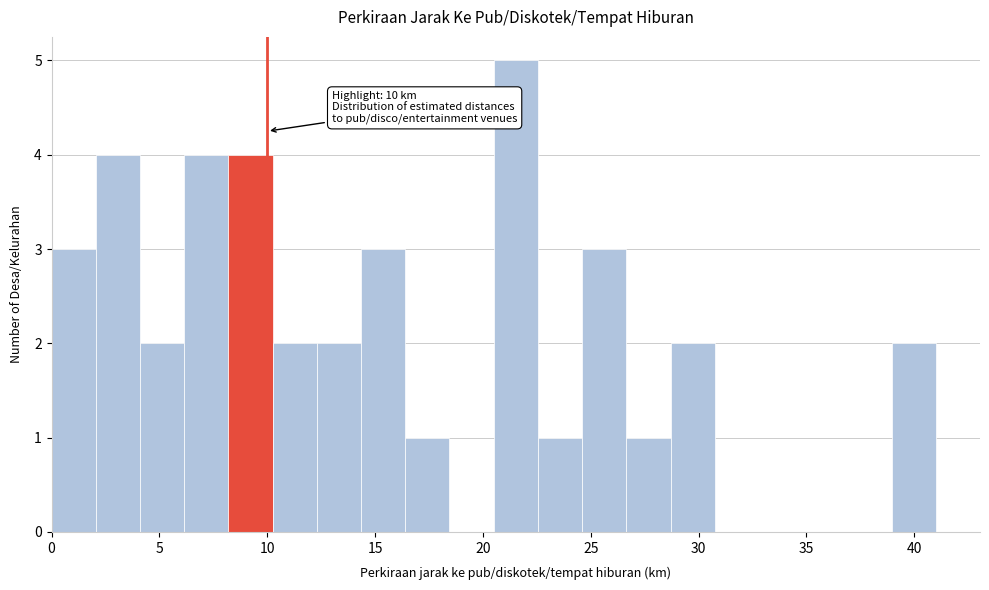

Which range on the x-axis has the tallest bar?

20.50 to 22.55